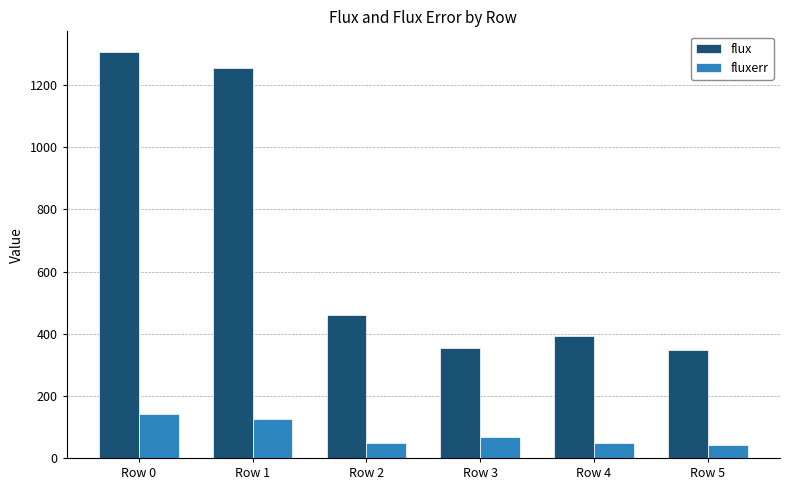

Which series has the largest total across all categories?

flux